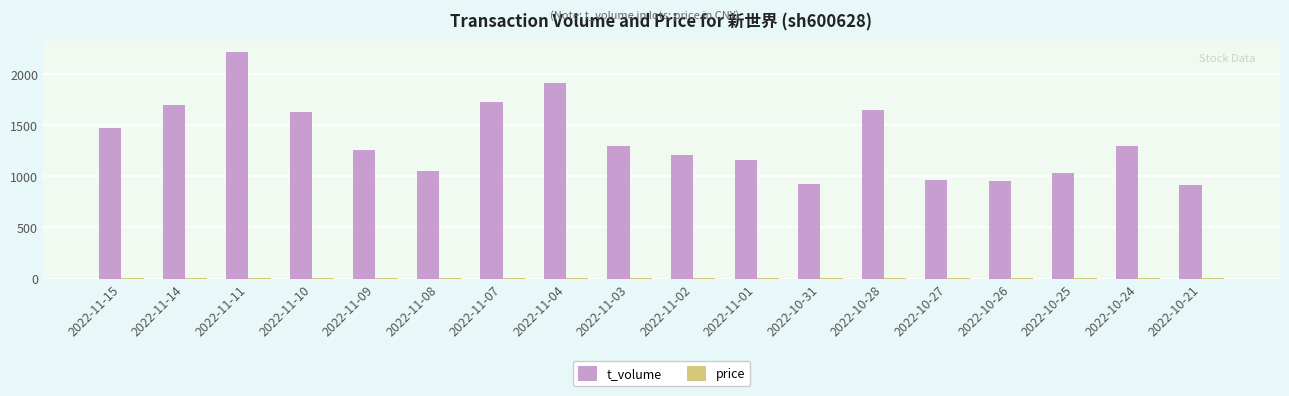

The value of t_volume at 2022-11-15 is 894.1. True or false?

False